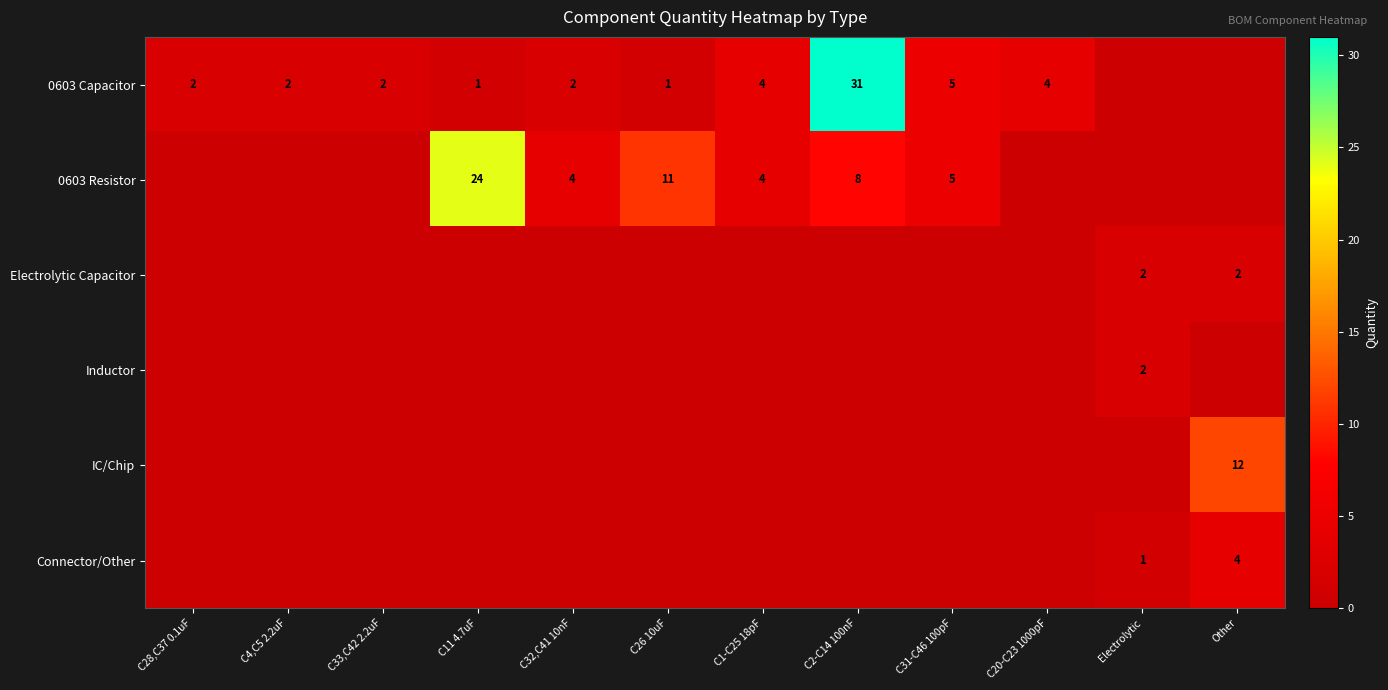

The 0603 Capacitor series shows 2 at C28,C37 0.1uF. True or false?

True